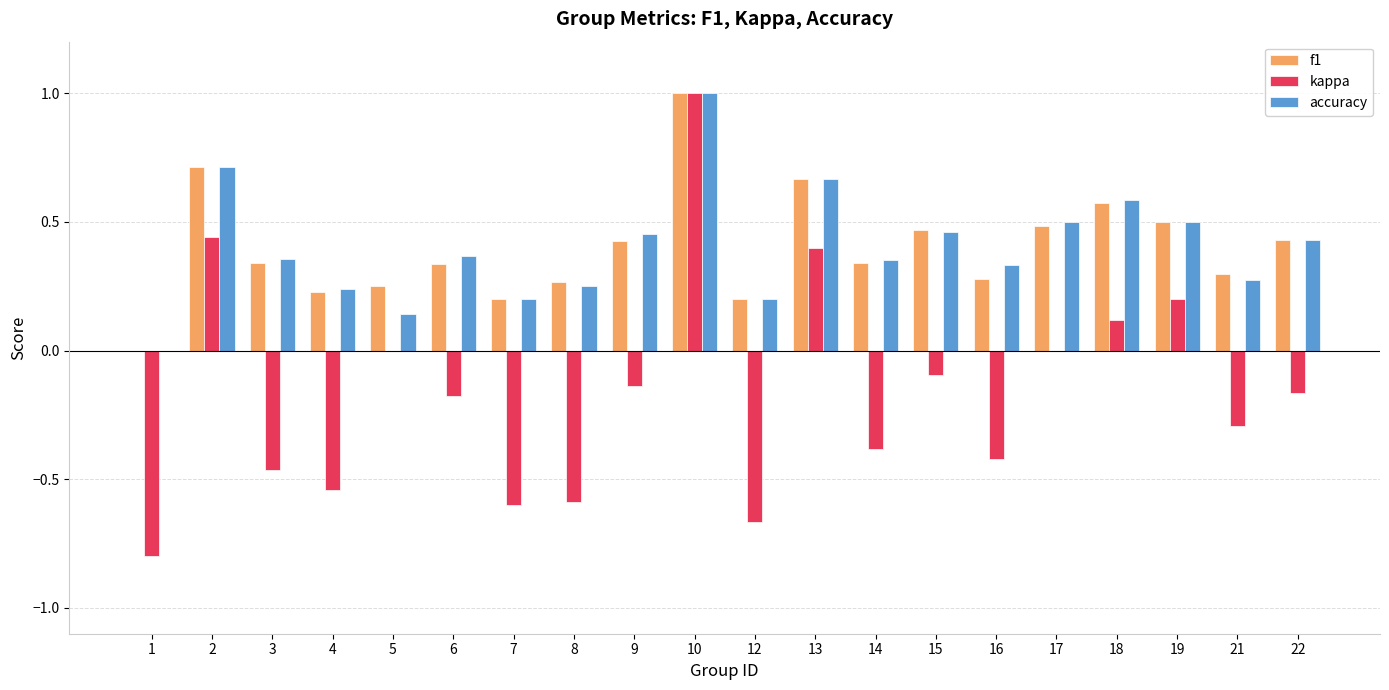

Between 2 and 10, which series saw the biggest shift?

kappa